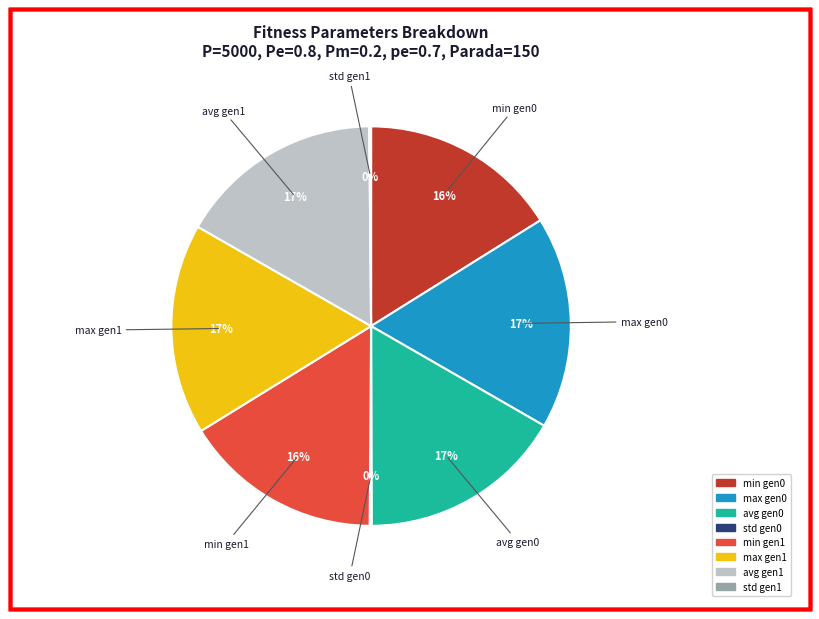

Is there a majority slice in this chart?

No